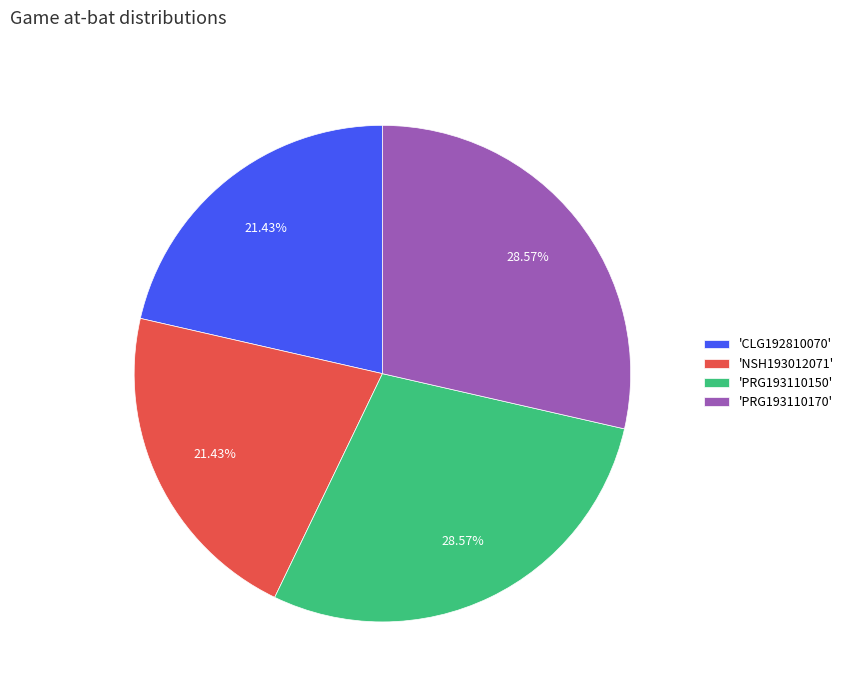

To the nearest percent, what is the average slice percentage?

25%